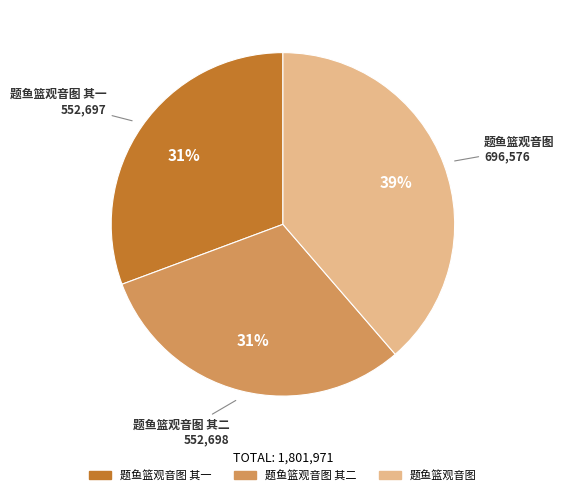

Count the number of slices in the pie.

3